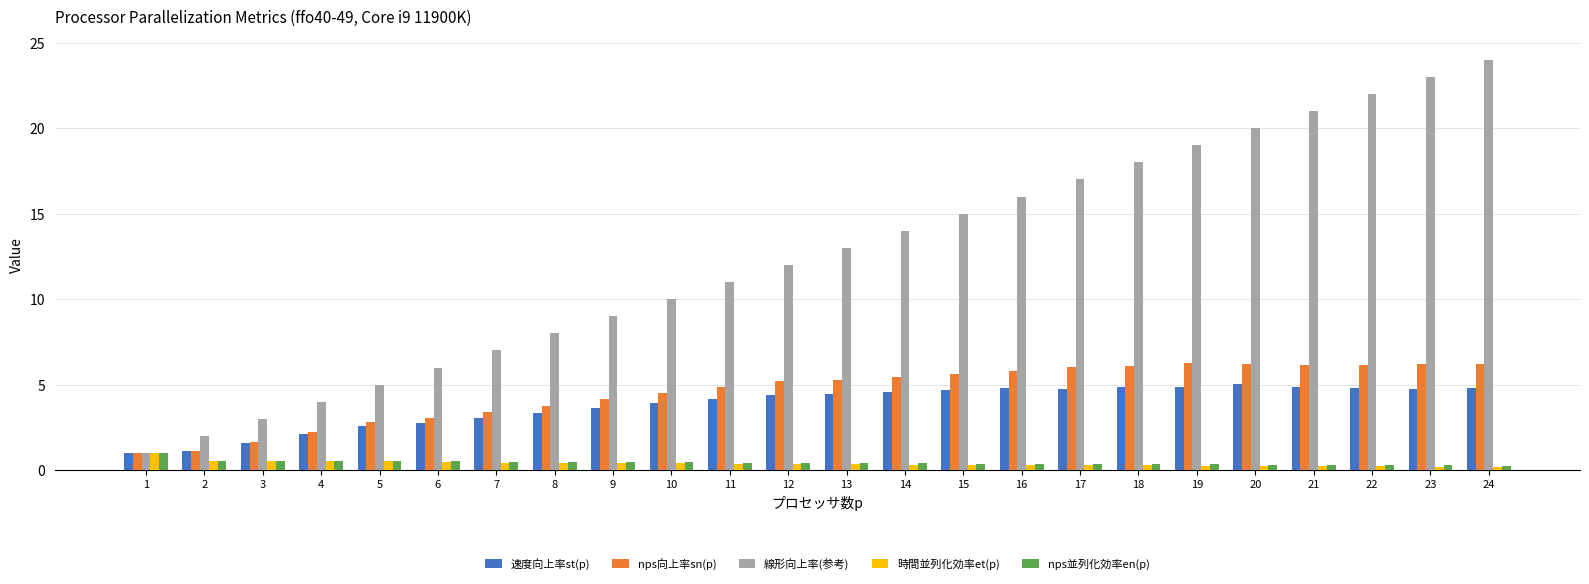

What is the total value across all series at 10?

19.3